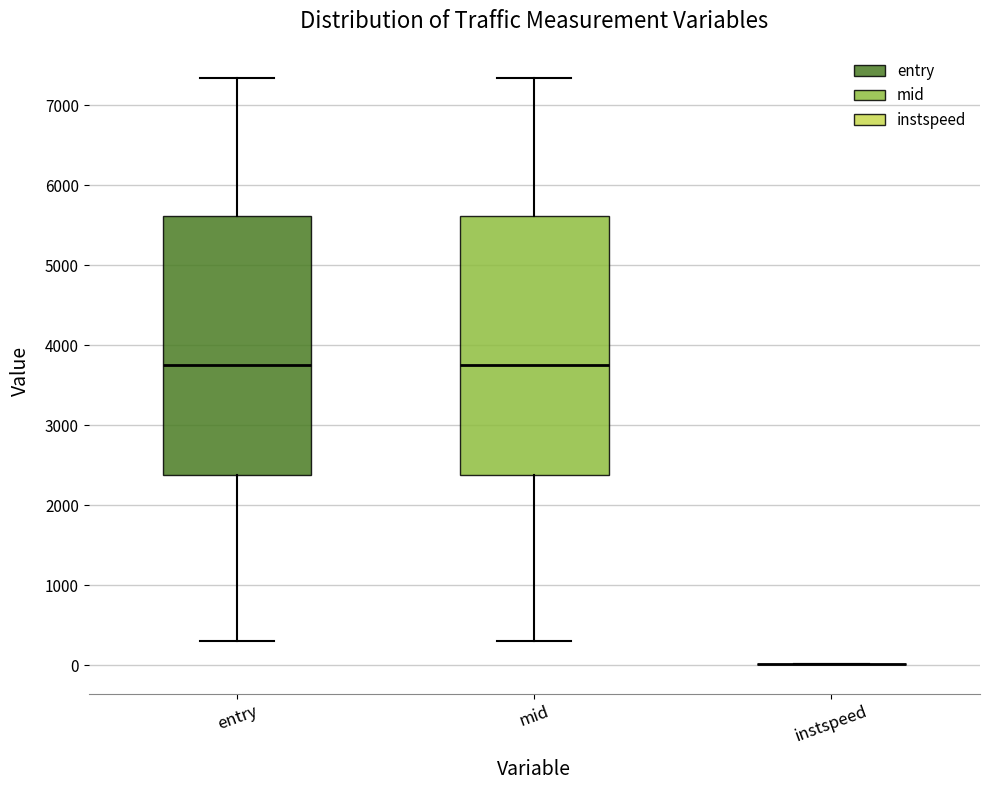

Reading left to right, transcribe this box plot: for each box, give where its median line is, the range the box spans, and where its two whiskers end, as read against the y-axis. The values are not printed on the chart, so give them approximately, as read against the axis.

entry: median 3800, box 2400 to 5600, whiskers 300 to 7300
mid: median 3800, box 2400 to 5600, whiskers 300 to 7300
instspeed: box collapsed to a line at 0, whiskers 0 to 0